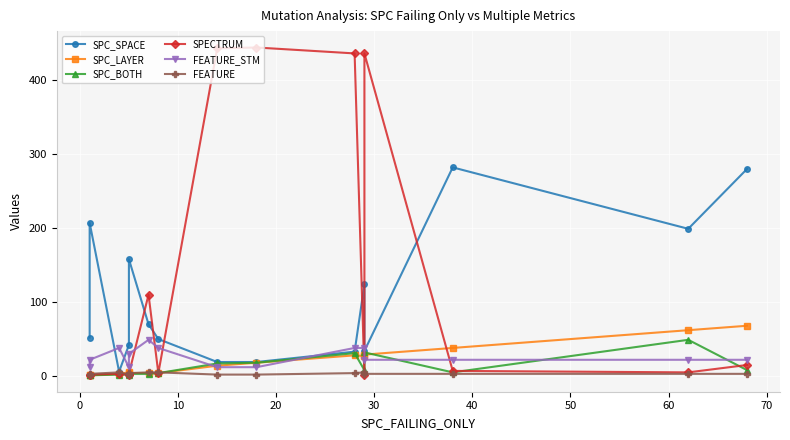

What is the smallest value displayed?

1